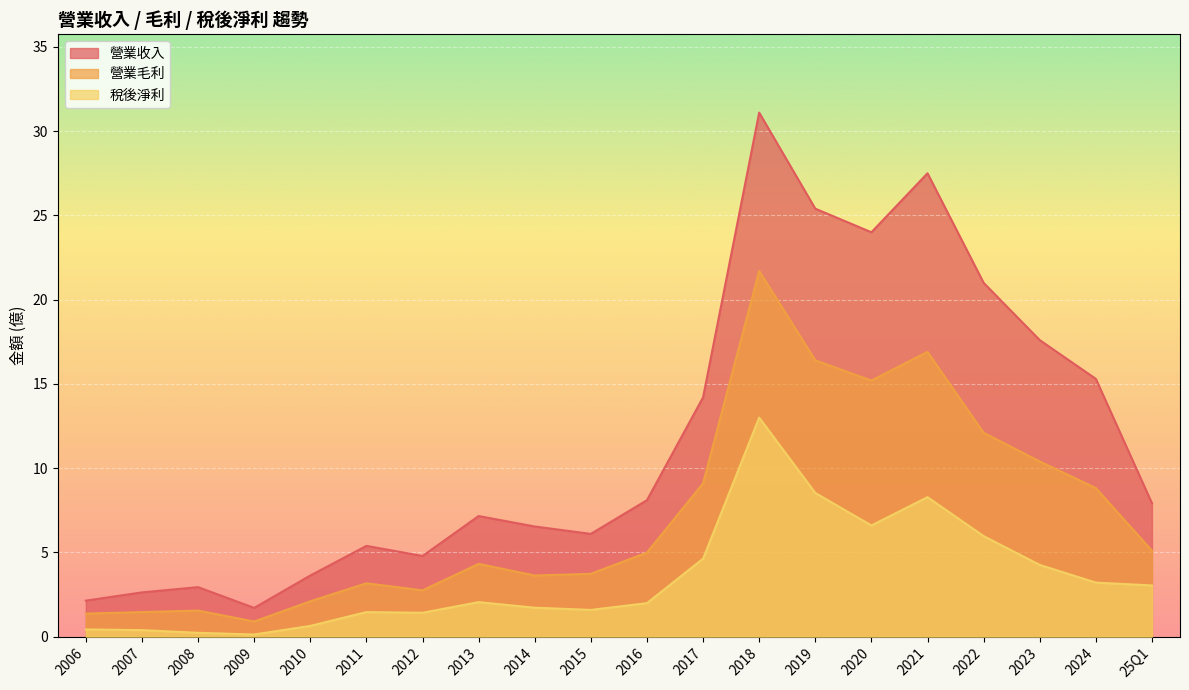

What is the value of the 稅後淨利 point at the 2nd from the left?

0.4